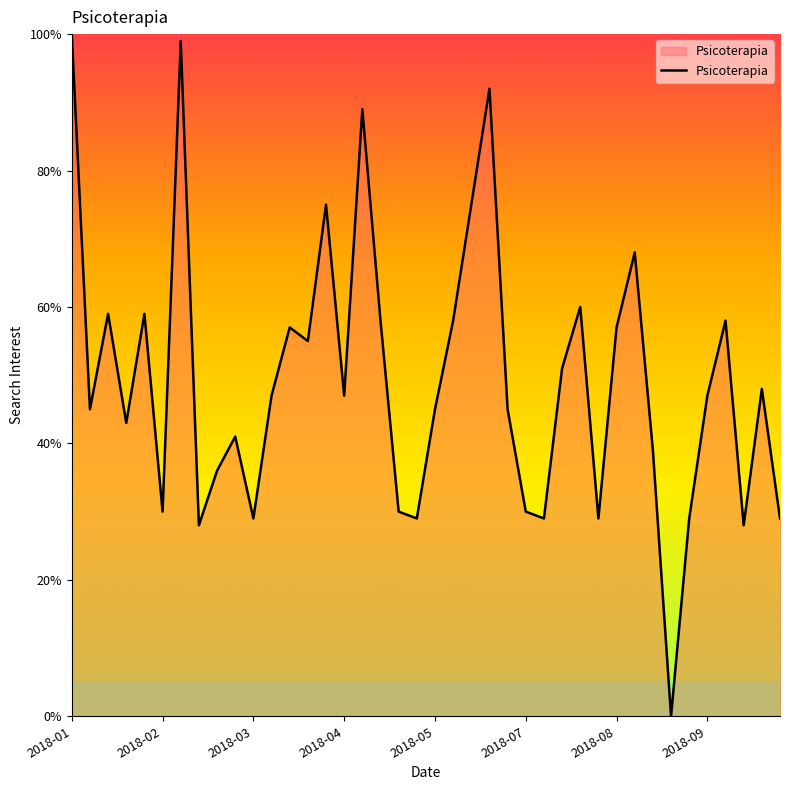

What is the difference between the maximum and minimum values?

100